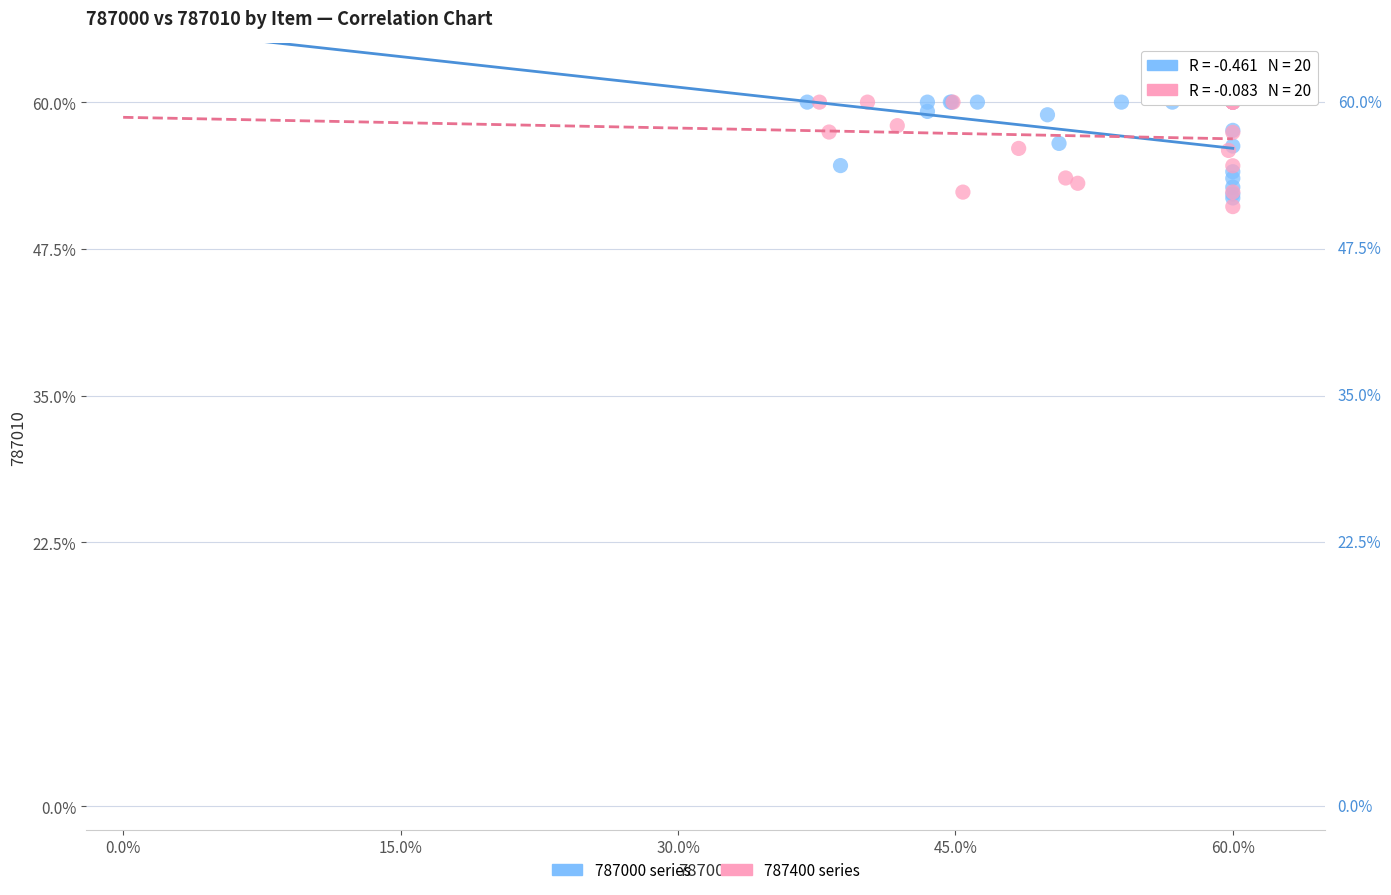

Which series contains the lowest Y value?

787400 series